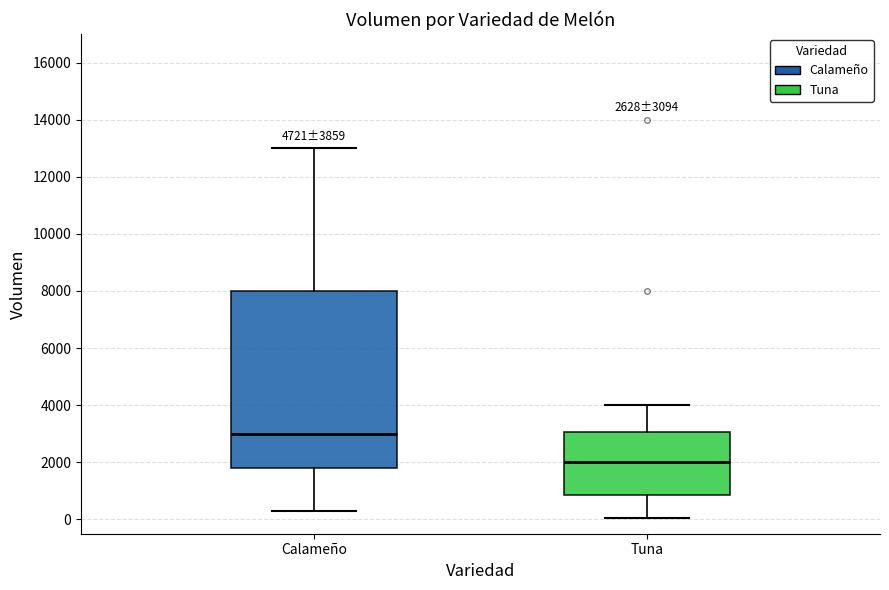

Comparing the boxes themselves (not the whiskers), which one is the tallest?

Calameño